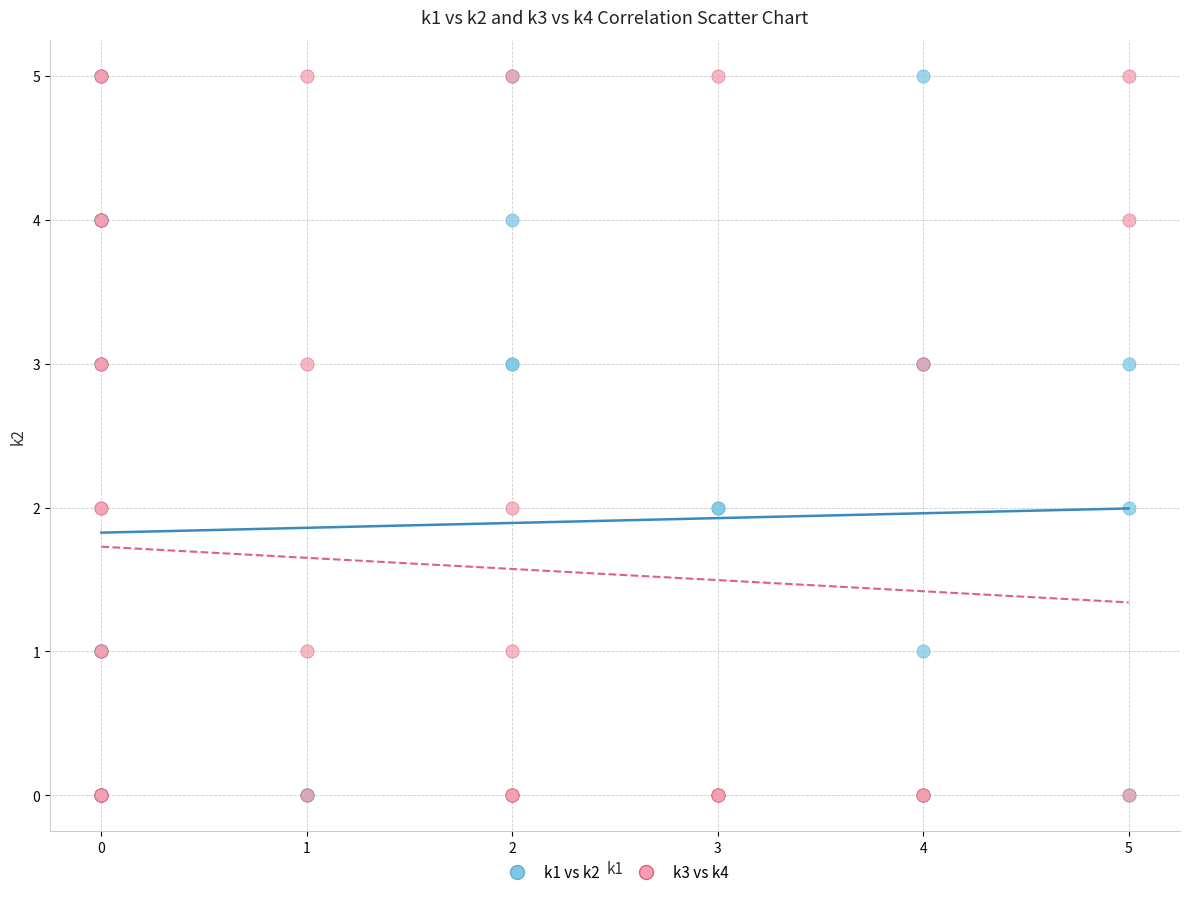

What are all the series names shown in the legend?

k1 vs k2, k3 vs k4